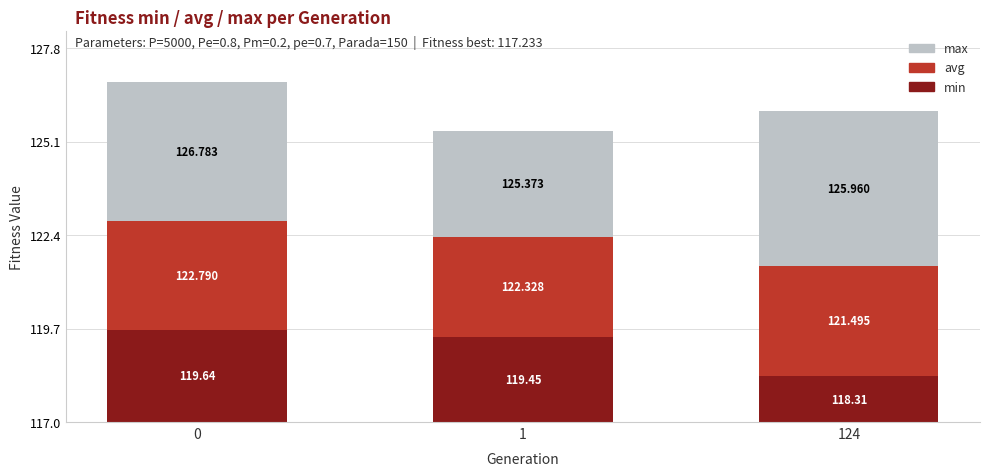

Where is min nearest to the value 1?

124